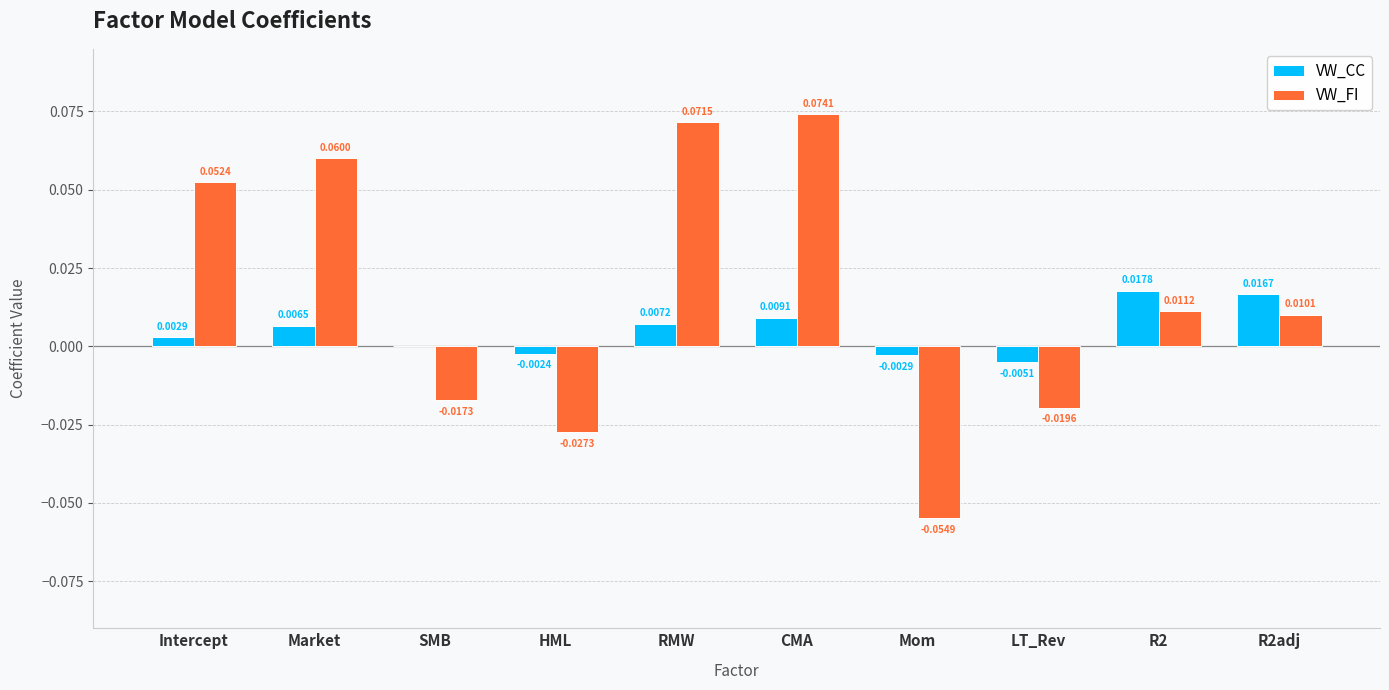

At which category does the chart reach its peak across all series?

CMA